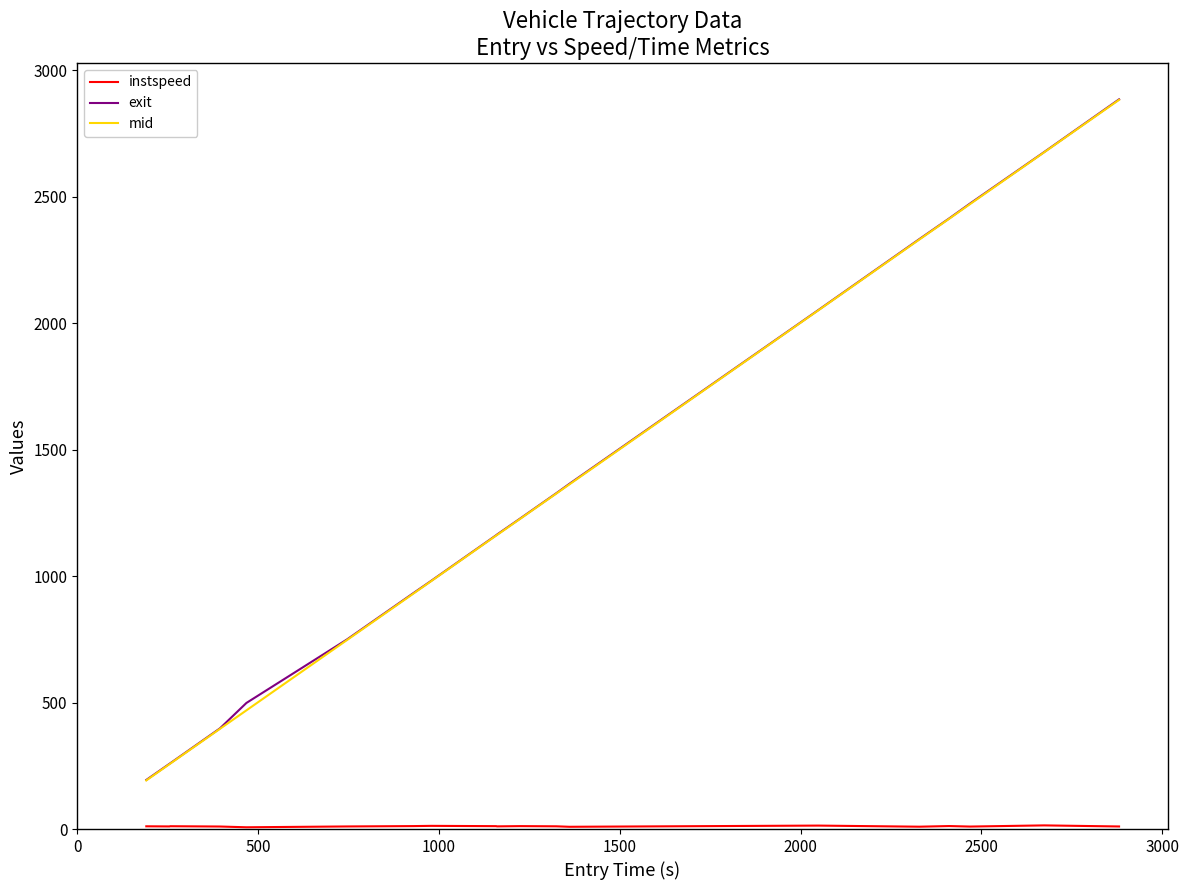

True or false: mid has more than 1 points higher than both neighbors.

False